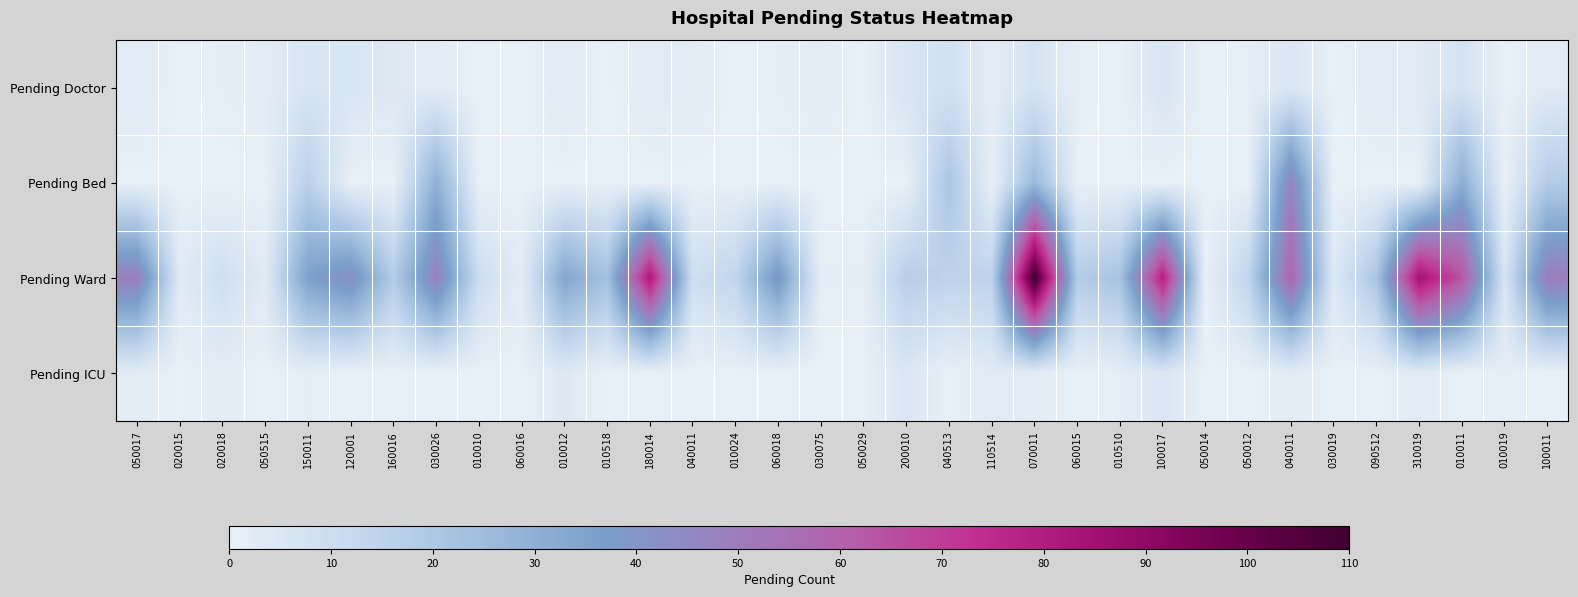

Rank the series by their maximum value, from lowest to highest.

Pending ICU, Pending Doctor, Pending Bed, Pending Ward